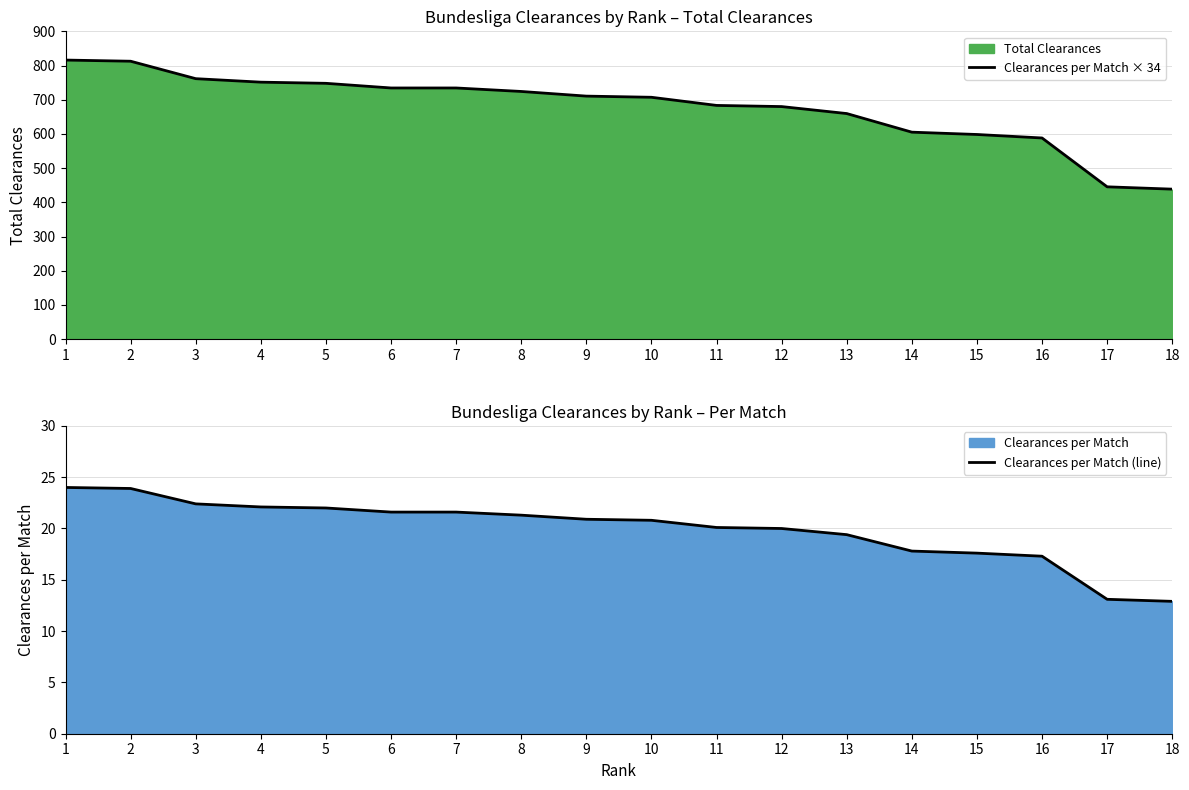

What is the average value of the Clearances per Match (line) series?

19.9